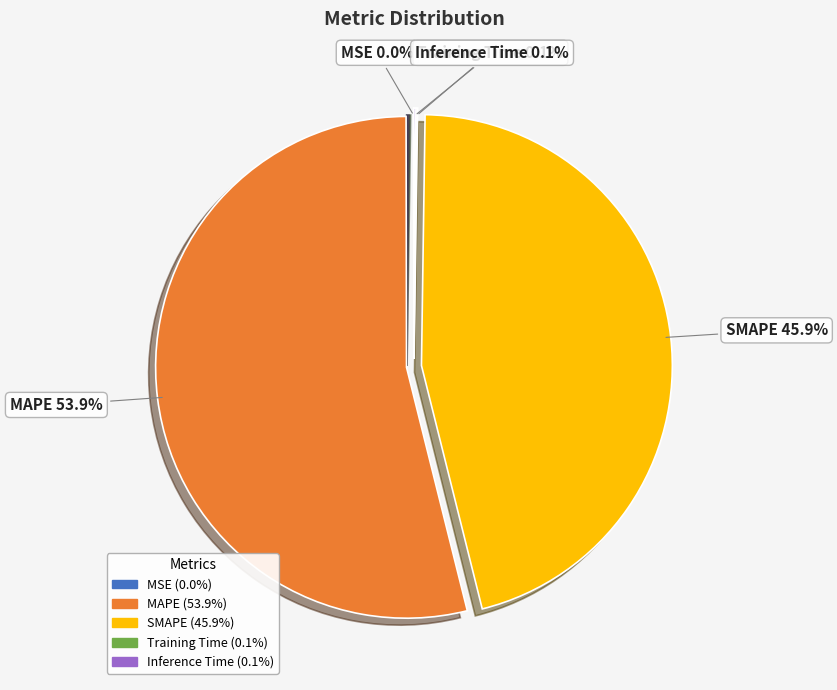

What is the largest slice in the pie chart?

MAPE